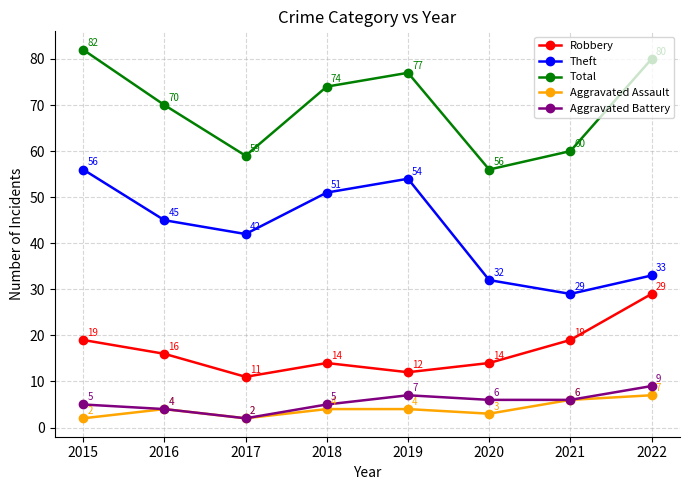

True or false: Theft and Aggravated Battery intersect in this chart.

False